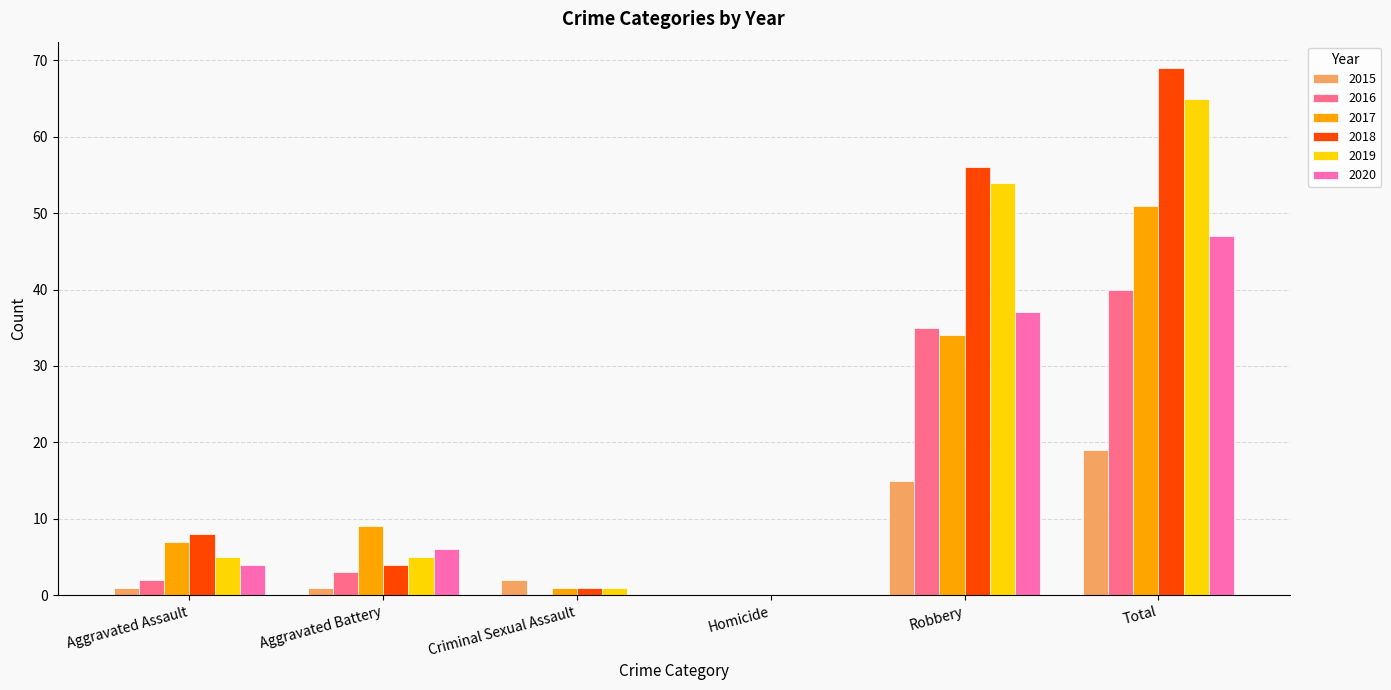

Which category has the highest value across all series?

Total